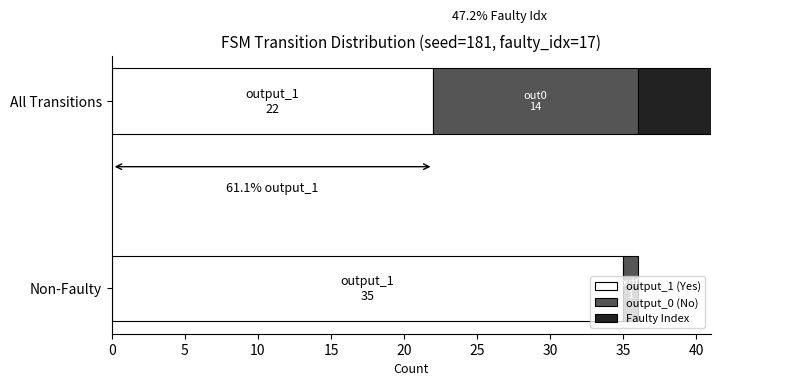

The output_1 (Yes) series shows 35 at Non-Faulty. True or false?

True